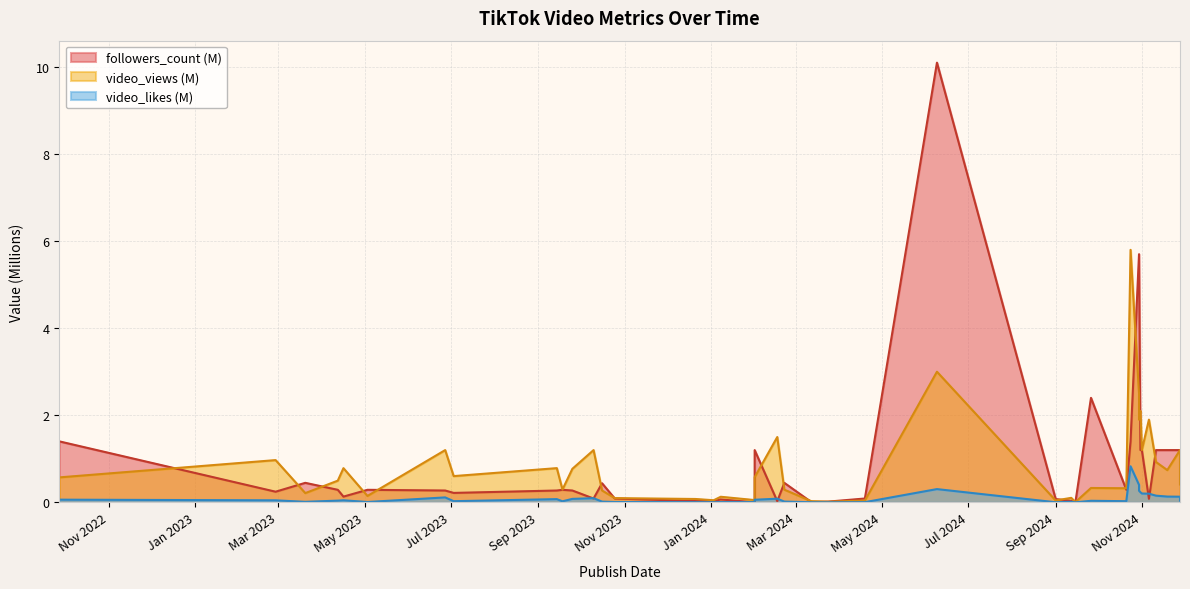

Which series ends up on top after the final intersection of followers_count and video_likes?

followers_count